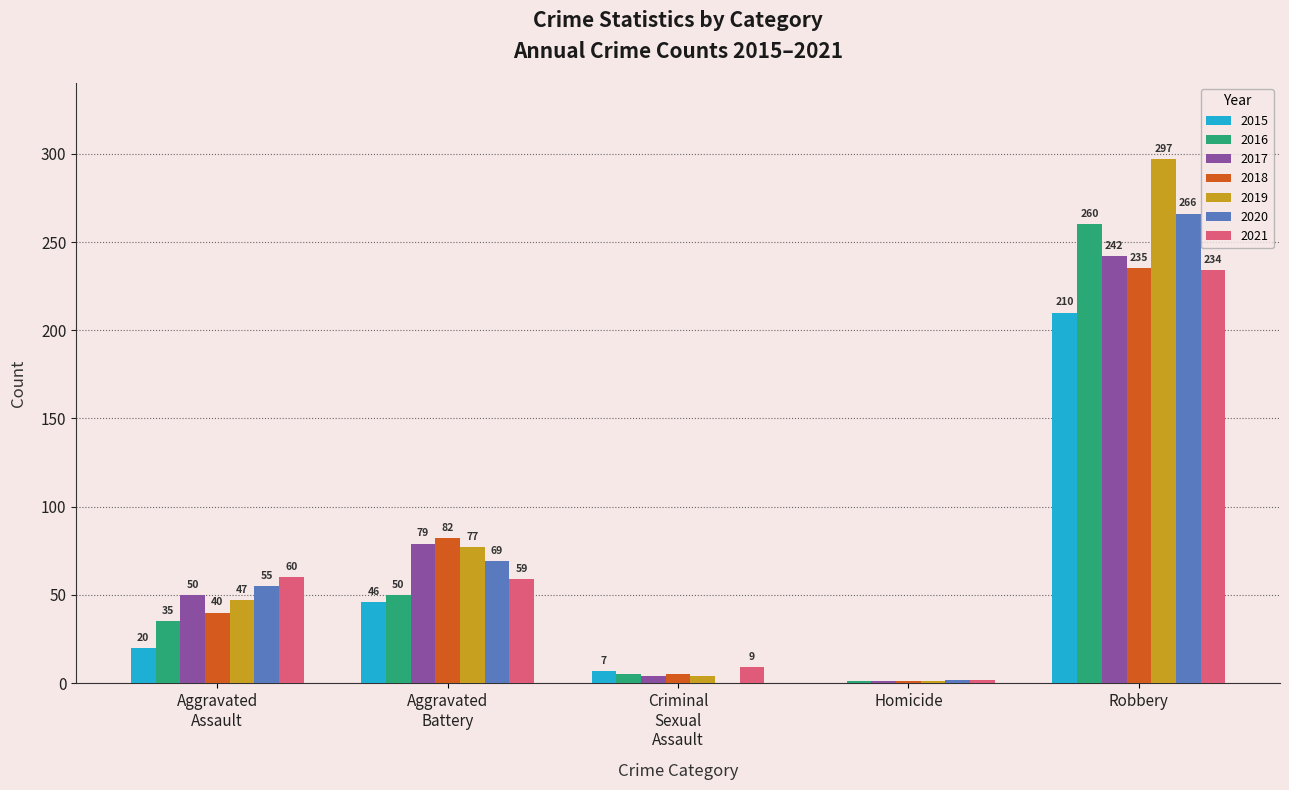

What are all the series names shown in the legend?

2015, 2016, 2017, 2018, 2019, 2020, 2021